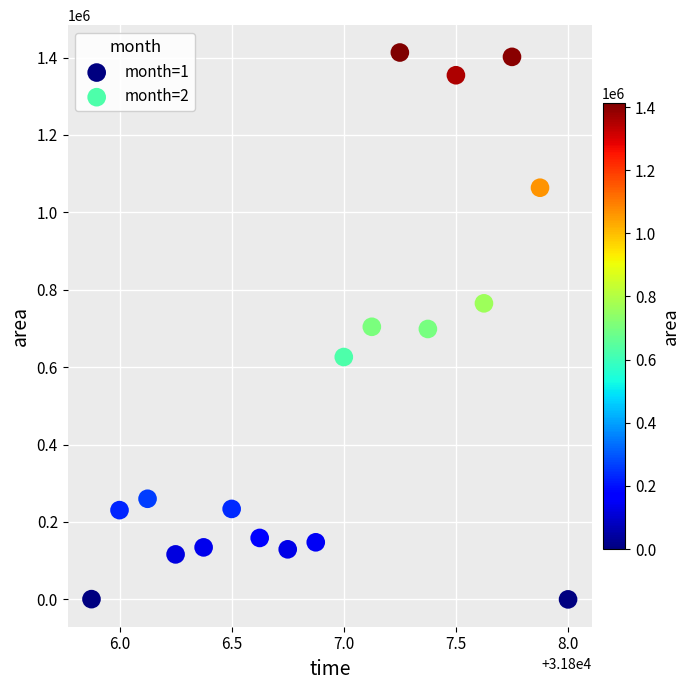

Which series has the largest Y range (max minus min)?

month=2